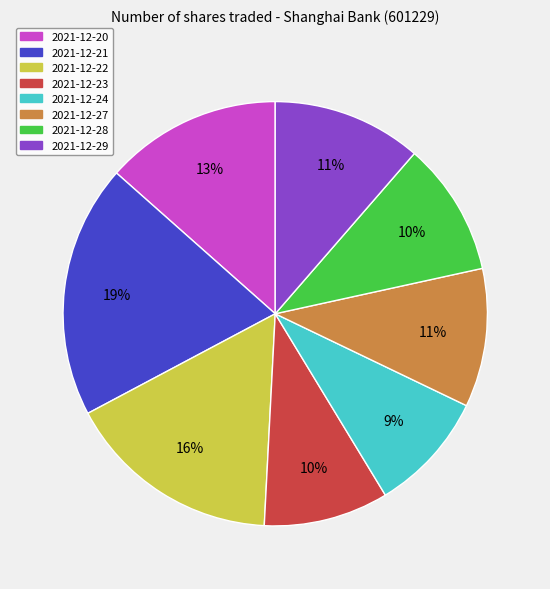

To the nearest percent, what is the difference between the largest and smallest slice percentages?

10%